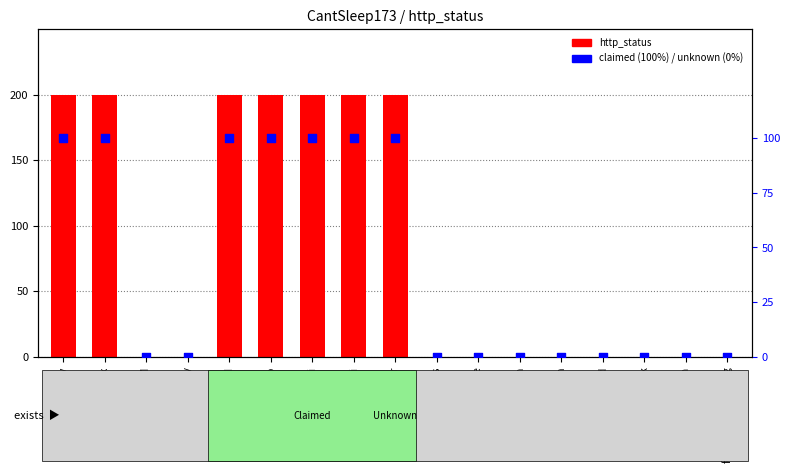

What is the total value across all series at Ebay?

300